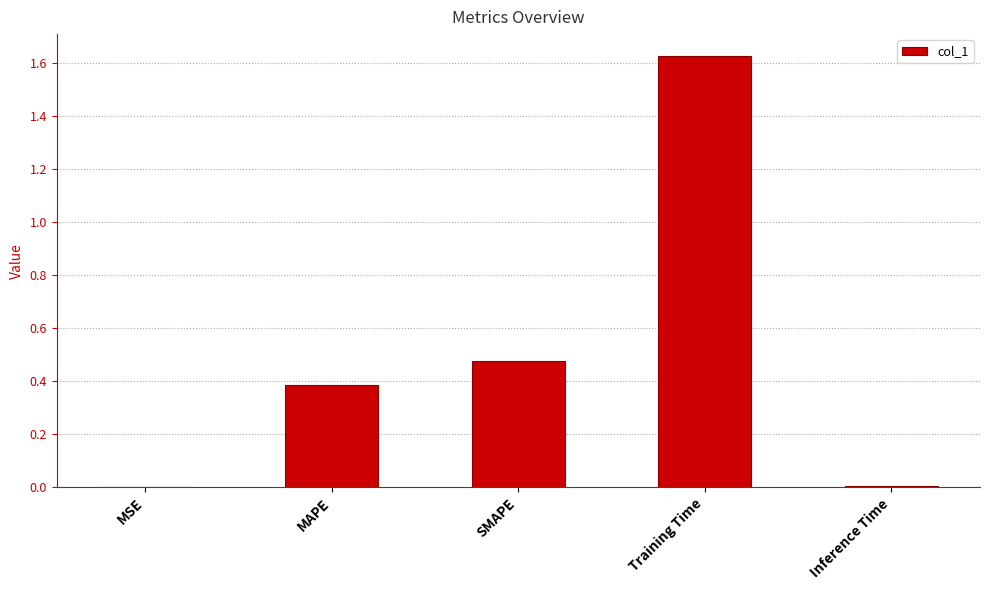

Which label corresponds to the largest value in the chart?

Training Time